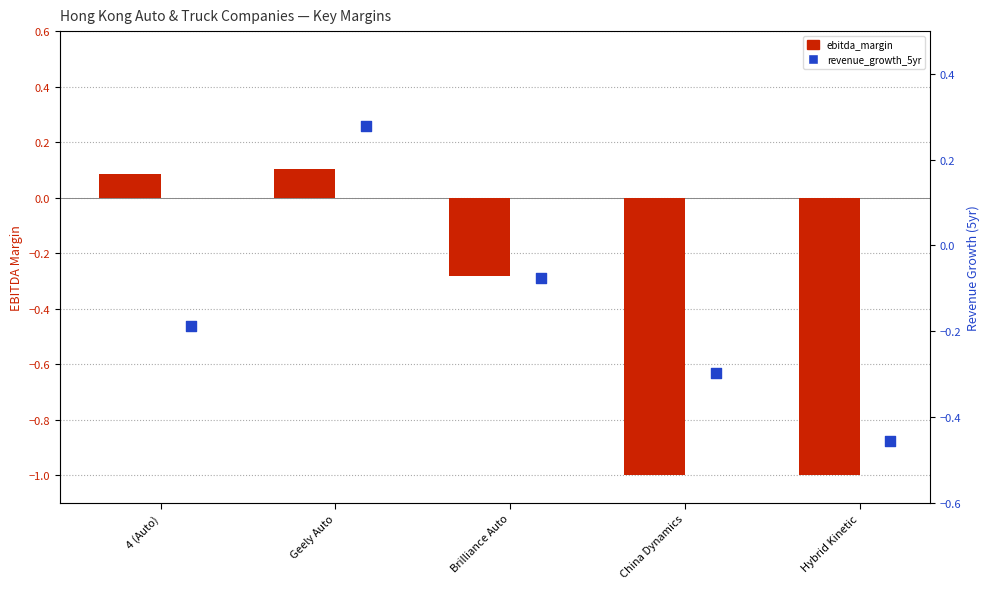

At how many categories does at least one series exceed 0?

2